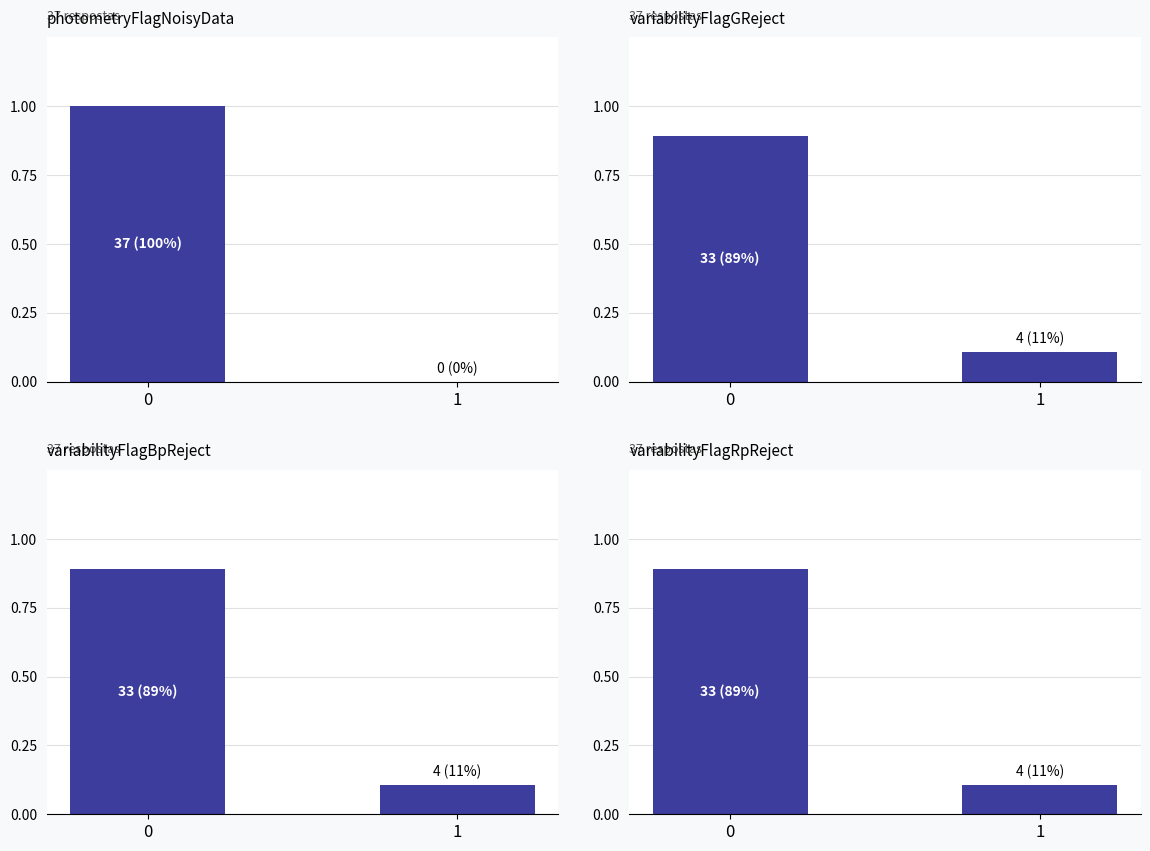

Which series has the widest spread of values?

photometryFlagNoisyData